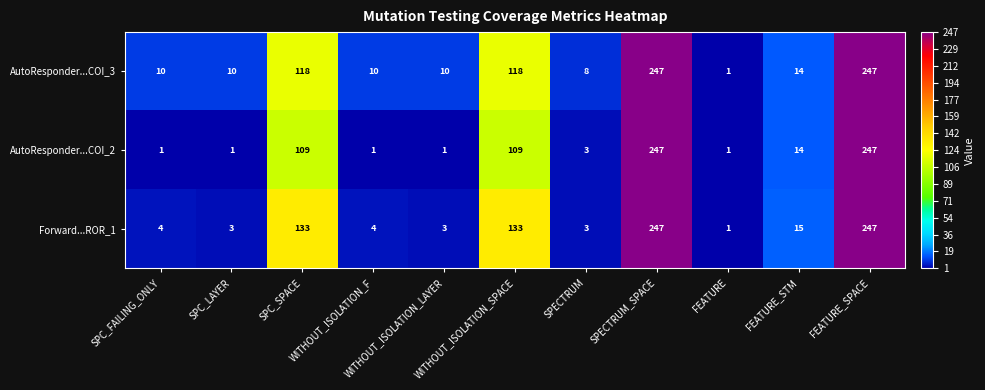

What is the greatest value displayed?

247